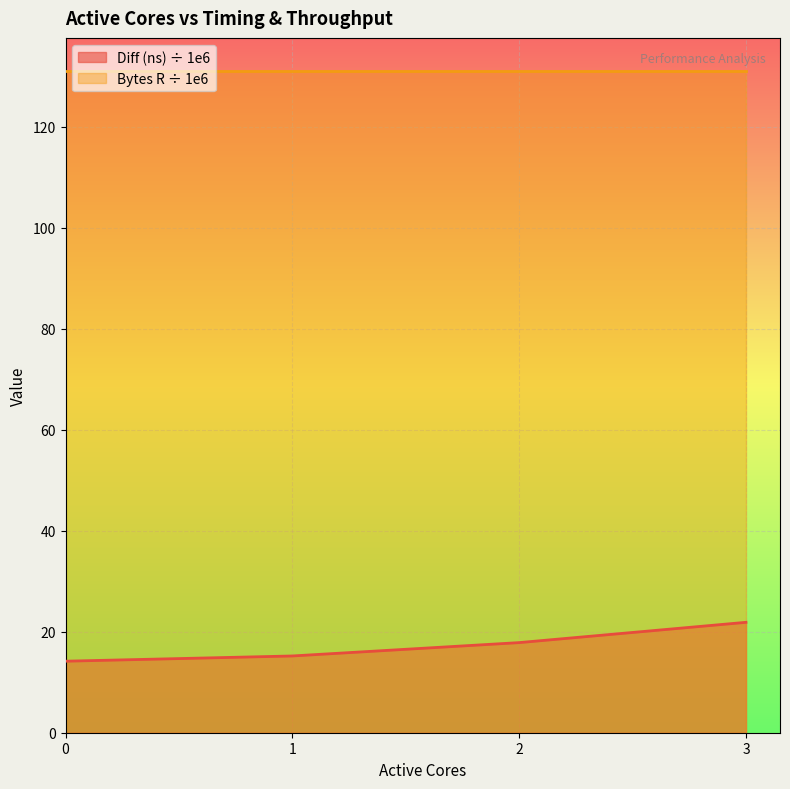

What is the value of the 1st point from the left?

14.2